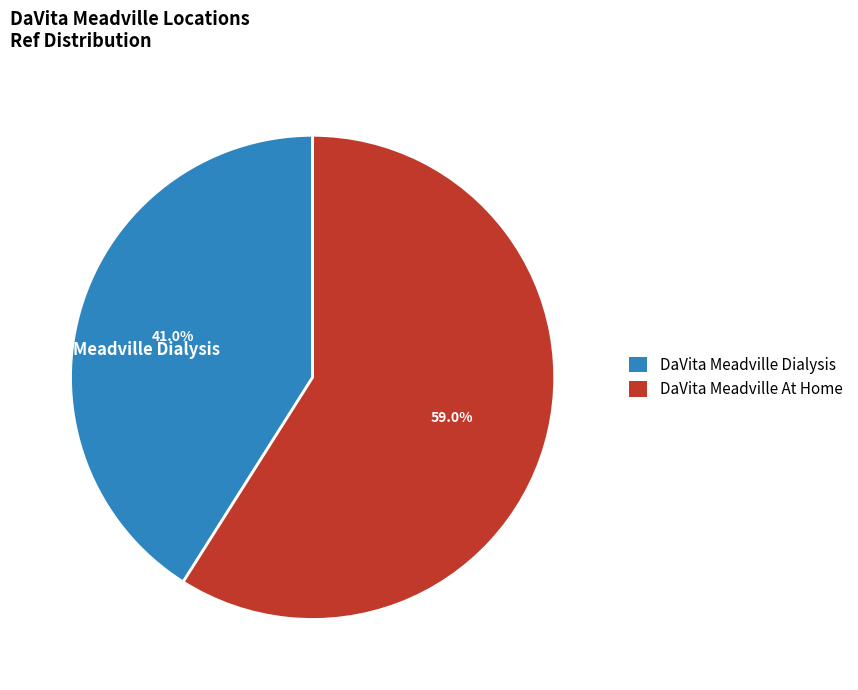

Does any single category account for the majority?

Yes